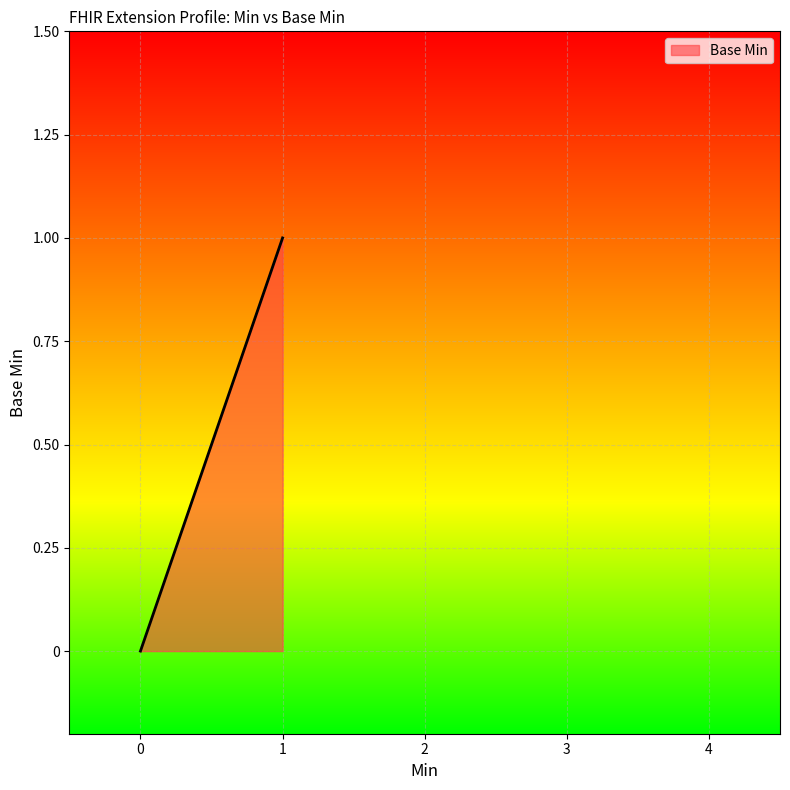

What is the difference between the second highest and second lowest values?

1